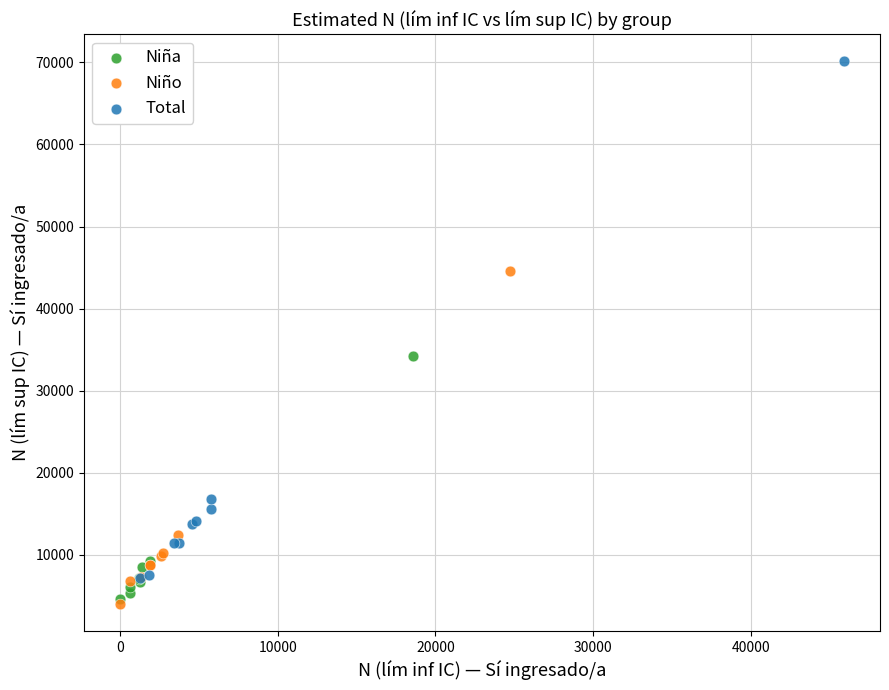

Which series contains the highest Y value?

Total